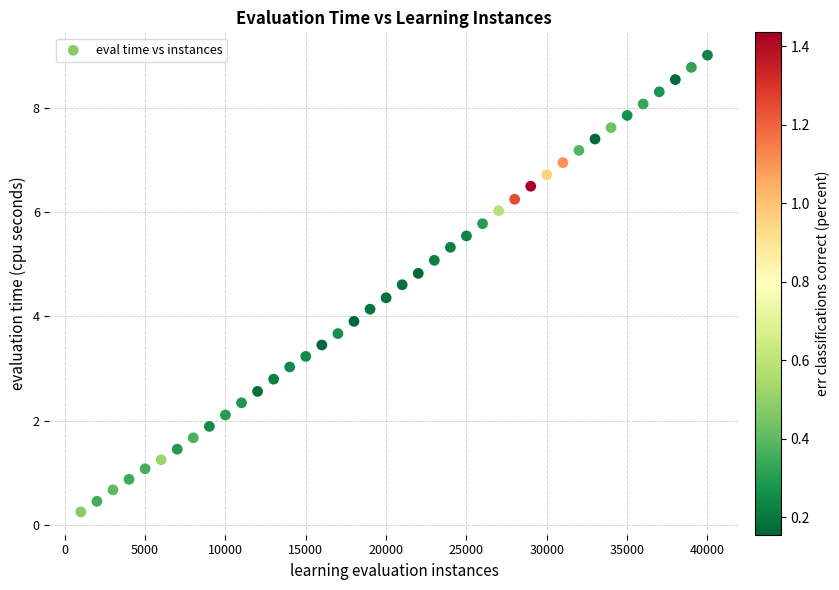

What is the range of Y values (max minus min)?

8.8